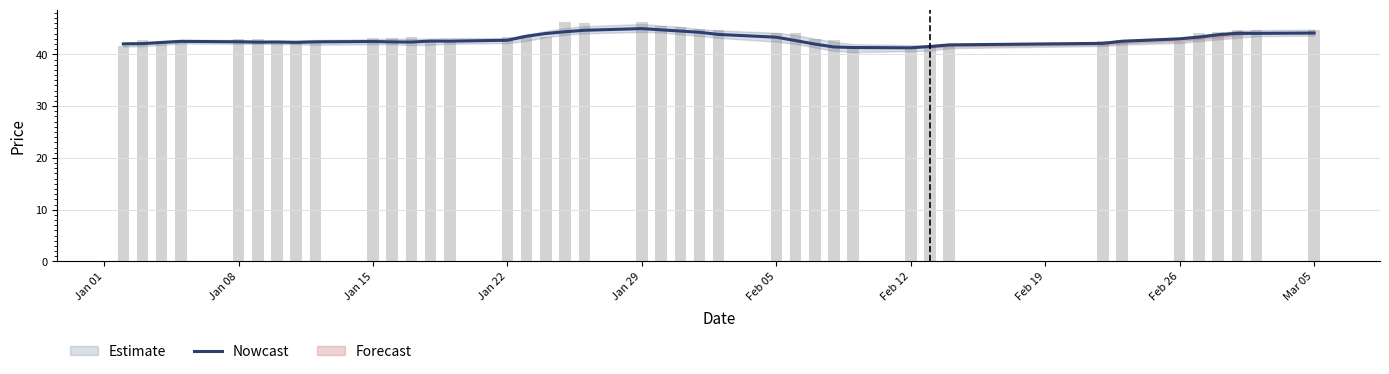

Reading right to left, what are all the values shown in this chart?

44.1	44.1	44.1	43.8	43.3	43.0	42.5	42.1	41.8	41.5	41.3	41.3	41.4	42.0	42.7	43.3	43.8	44.3	44.5	44.7	45.0	44.7	44.4	44.0	43.5	42.7	42.5	42.6	42.4	42.4	42.5	42.4	42.3	42.4	42.4	42.4	42.5	42.3	42.1	42.0